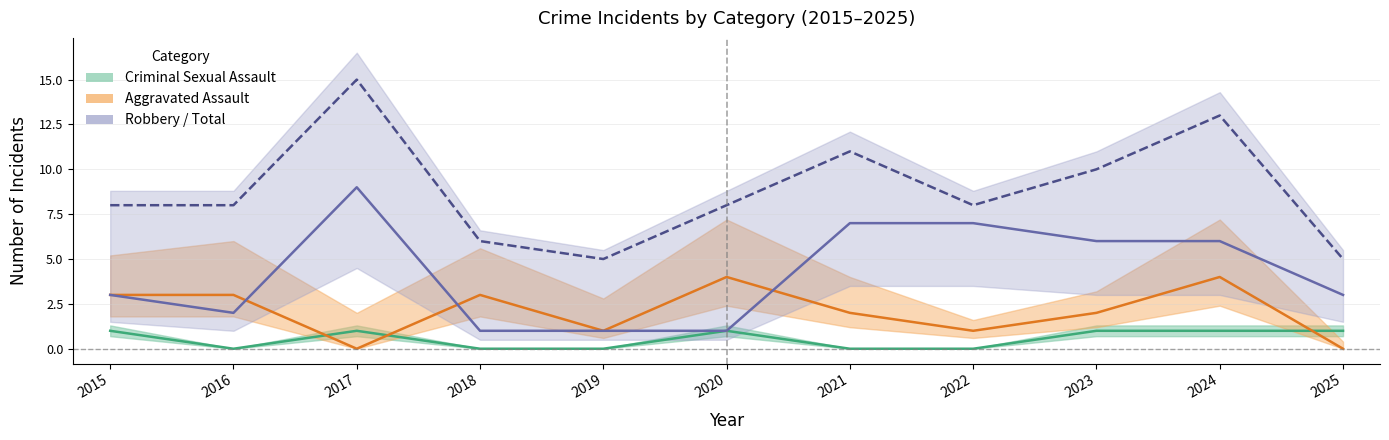

Is the value of Criminal Sexual Assault at 2025 greater than the value of Total at 2022?

No